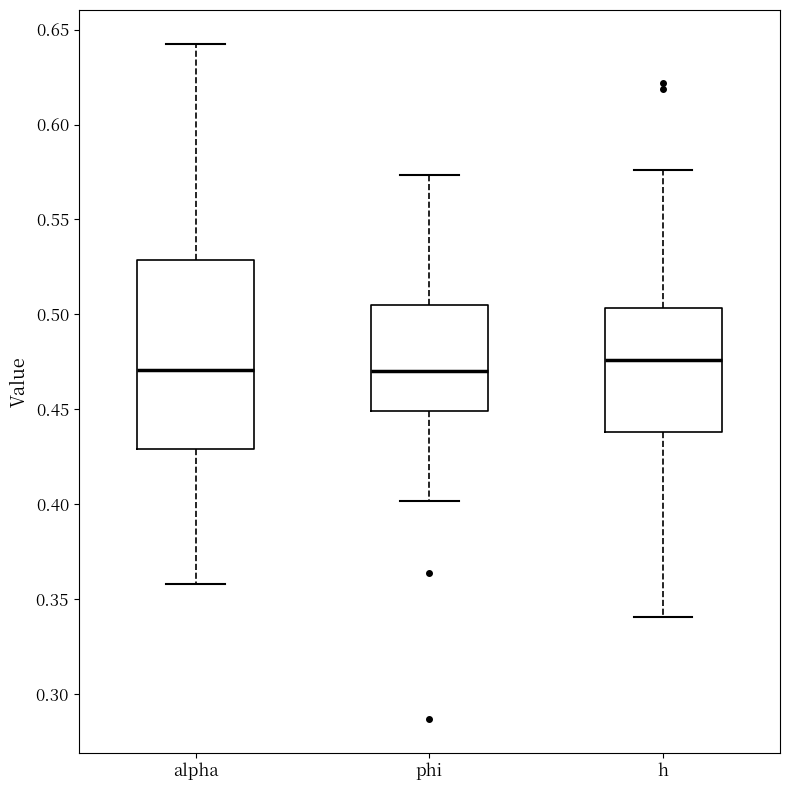

Reading left to right, transcribe this box plot: for each box, give where its median line is, the range the box spans, and where its two whiskers end, as read against the y-axis. The values are not printed on the chart, so give them approximately, as read against the axis.

alpha: median 0.470, box 0.430 to 0.530, whiskers 0.360 to 0.645
phi: median 0.470, box 0.450 to 0.505, whiskers 0.400 to 0.575
h: median 0.475, box 0.440 to 0.505, whiskers 0.340 to 0.575